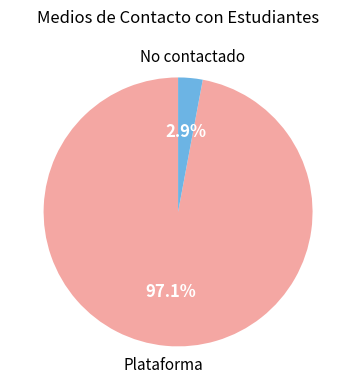

Is there any slice that represents more than half of the pie?

Yes